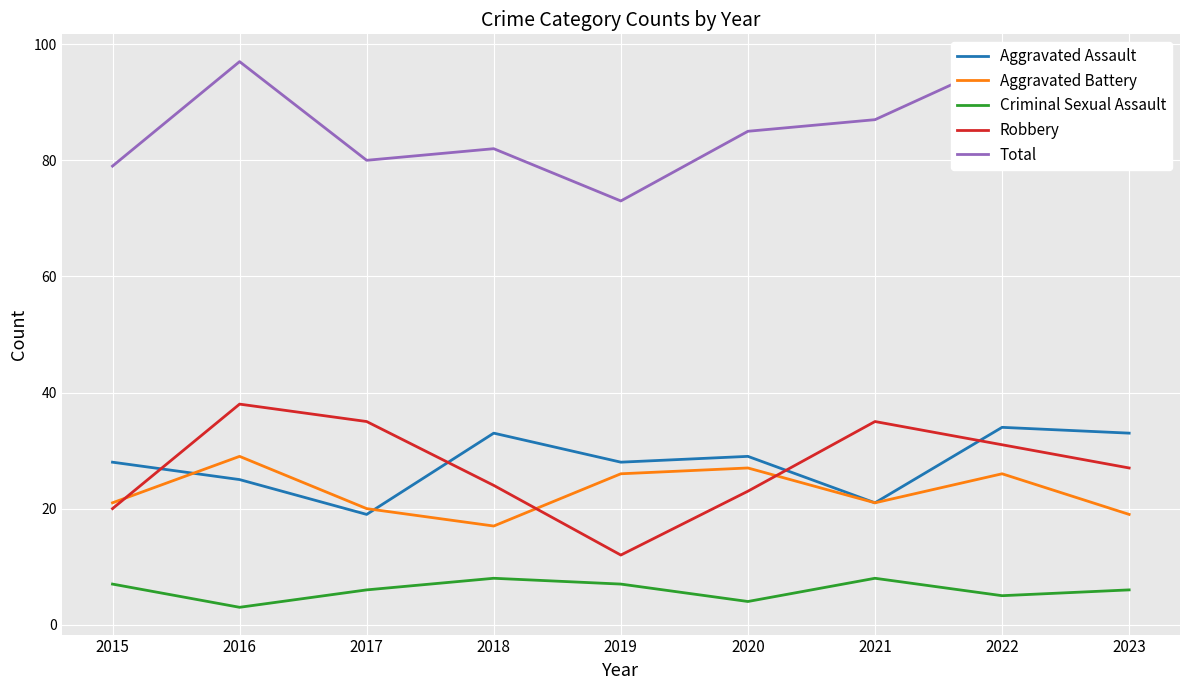

What is the difference between the second highest and second lowest values in the Aggravated Battery series?

8